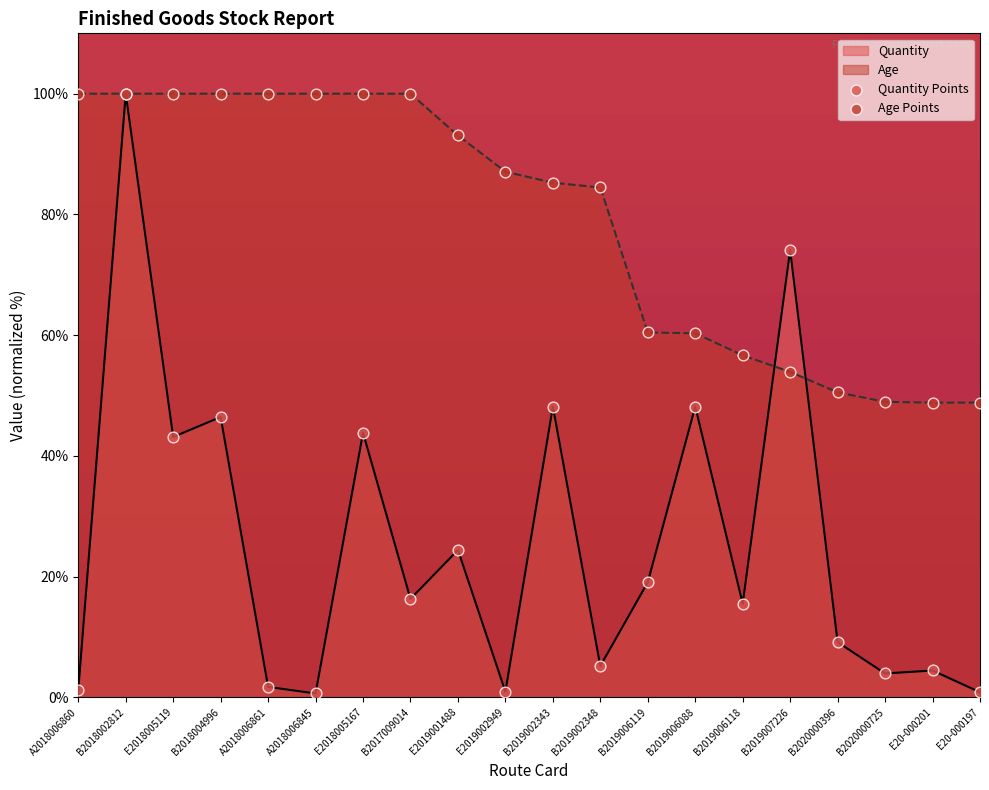

What are all the series names shown in the legend?

Quantity, Age